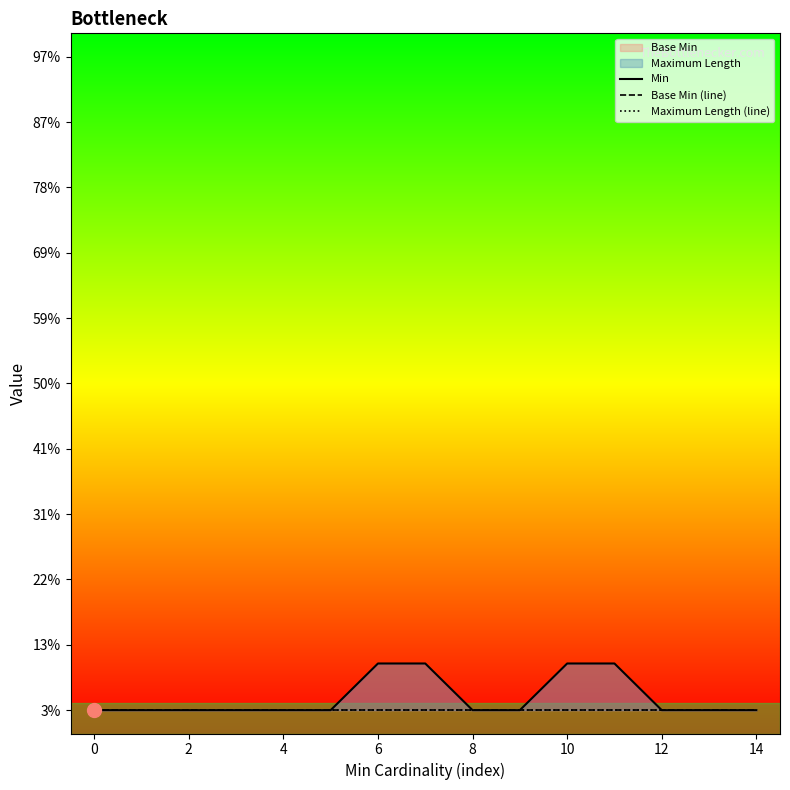

Which series has the widest spread of values?

Min